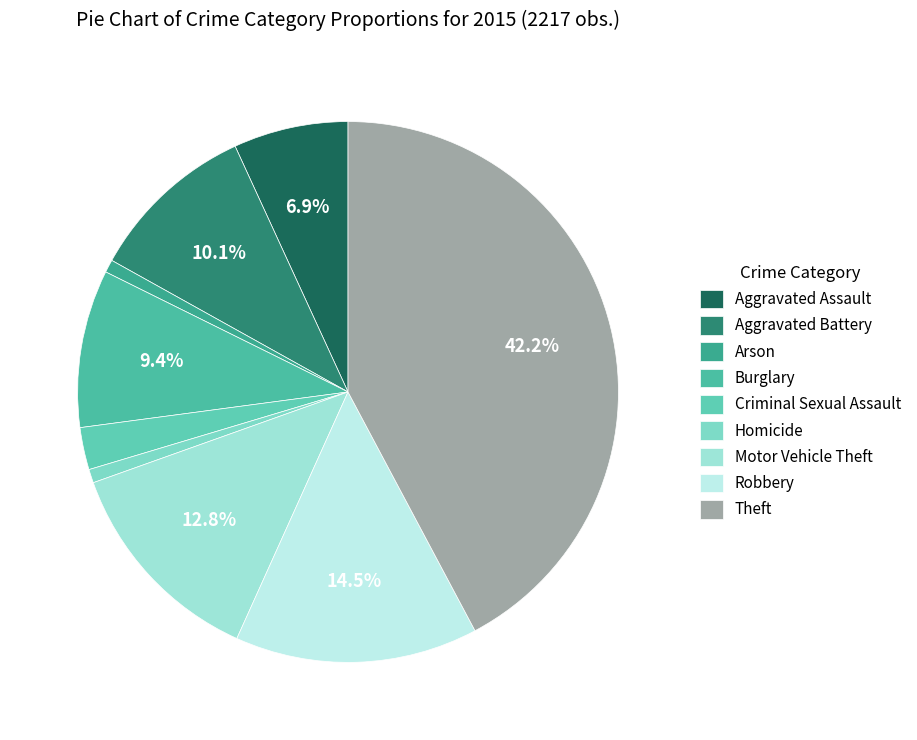

Which category has the smallest portion of the pie?

Arson